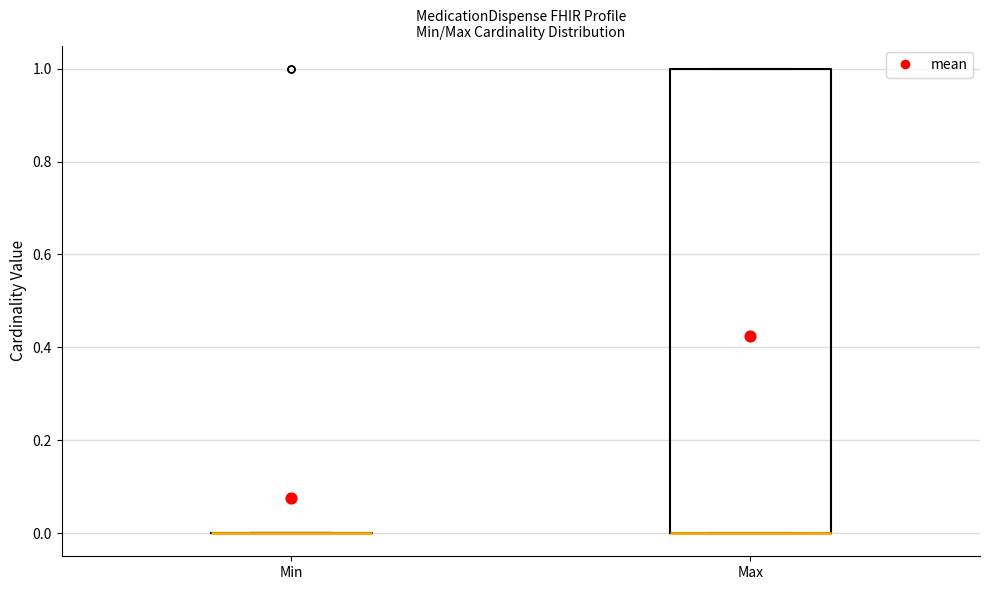

Which box is the tallest, from its lower edge to its upper edge?

Max